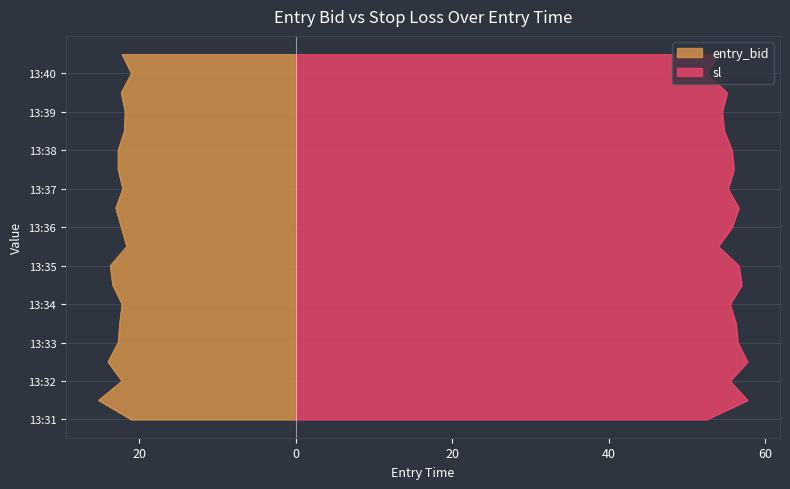

List the series in order of their overall mean, lowest first.

entry_bid, sl